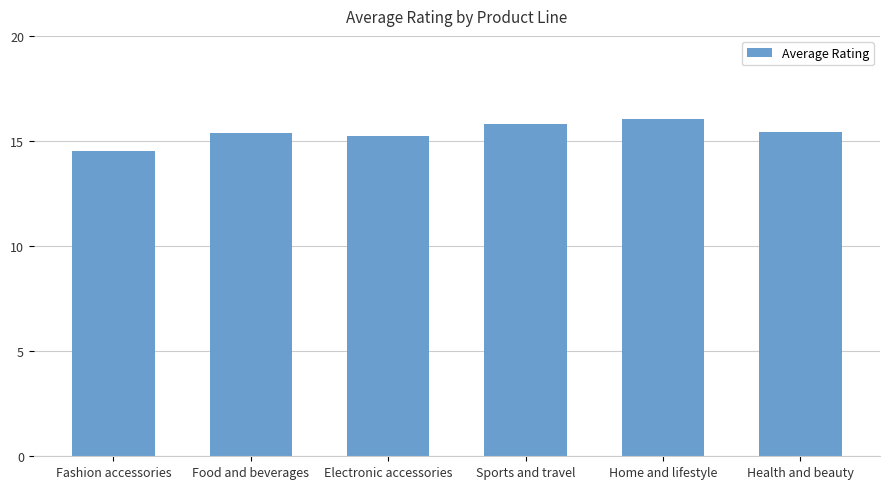

Approximately how many times larger is the value at Sports and travel compared to Health and beauty?

1.0